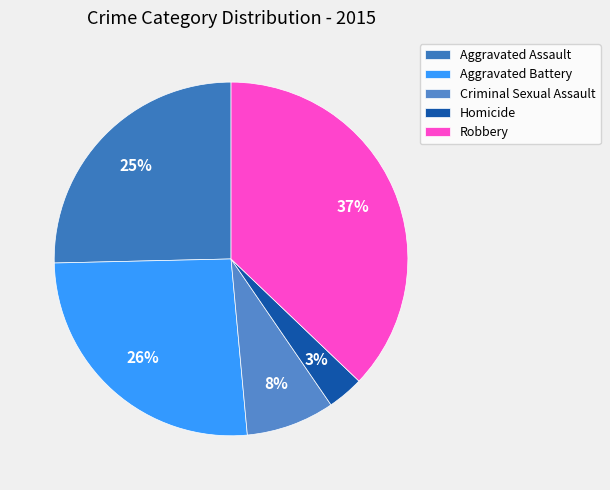

Rank the categories by value from lowest to highest.

Homicide, Criminal Sexual Assault, Aggravated Assault, Aggravated Battery, Robbery